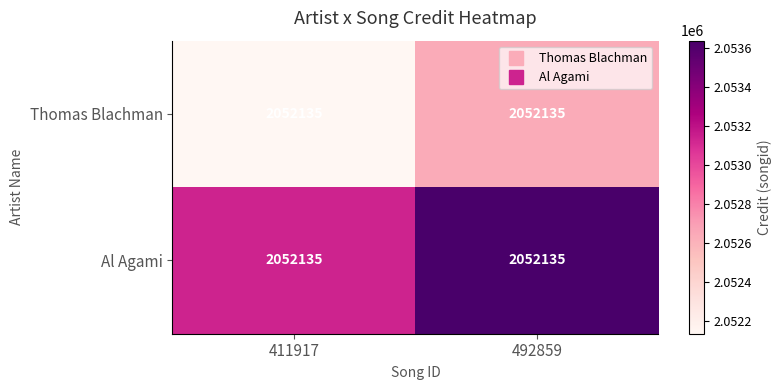

How many distinct data groups are displayed?

2